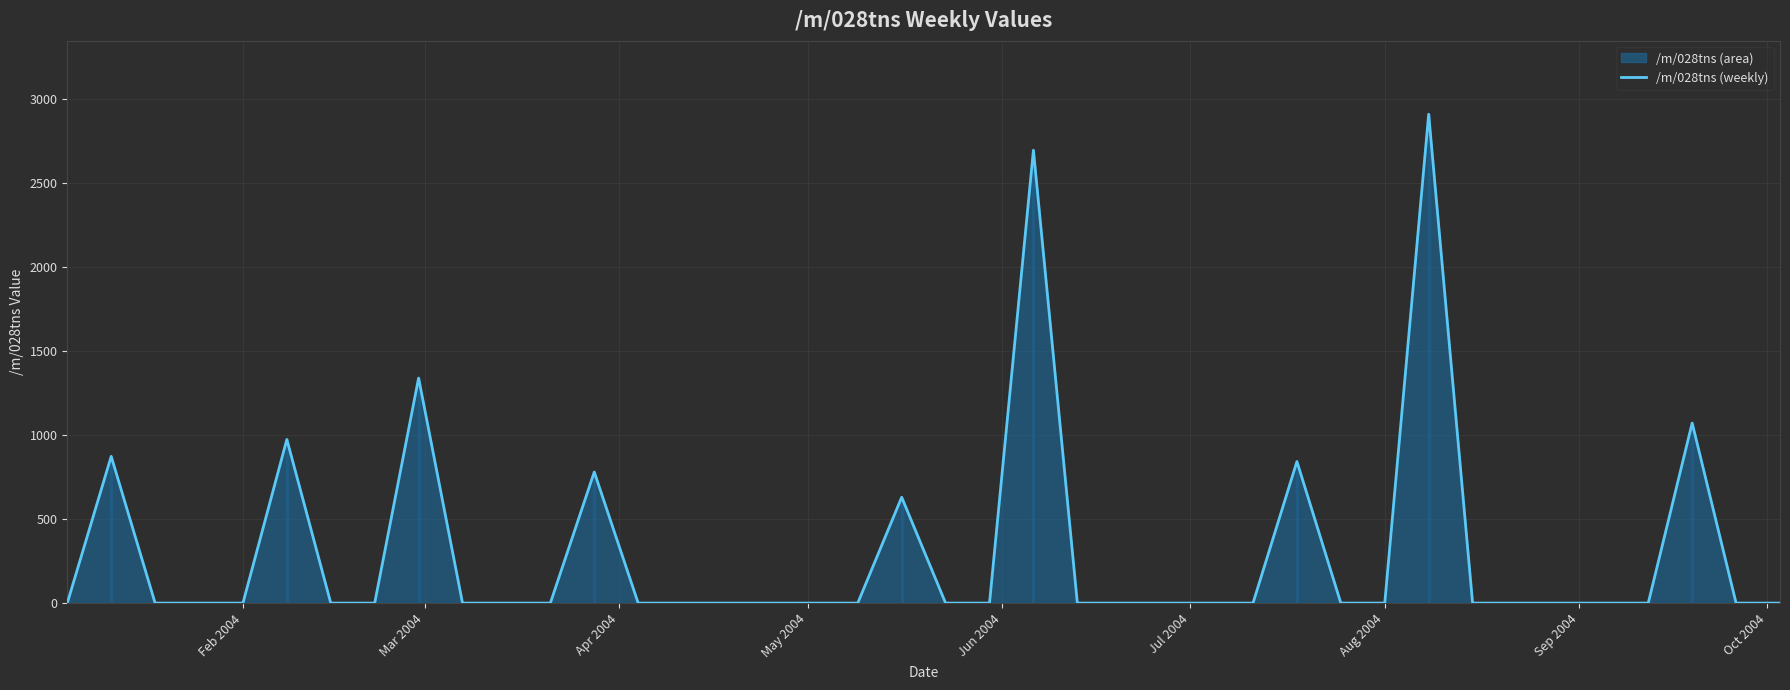

How many lines are shown in the chart?

1